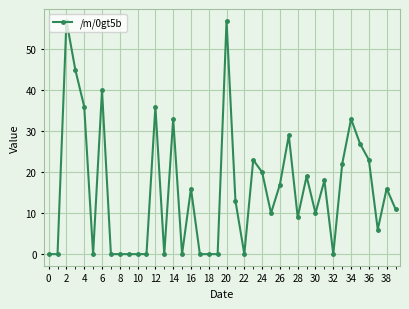

How many lines are shown in the chart?

1